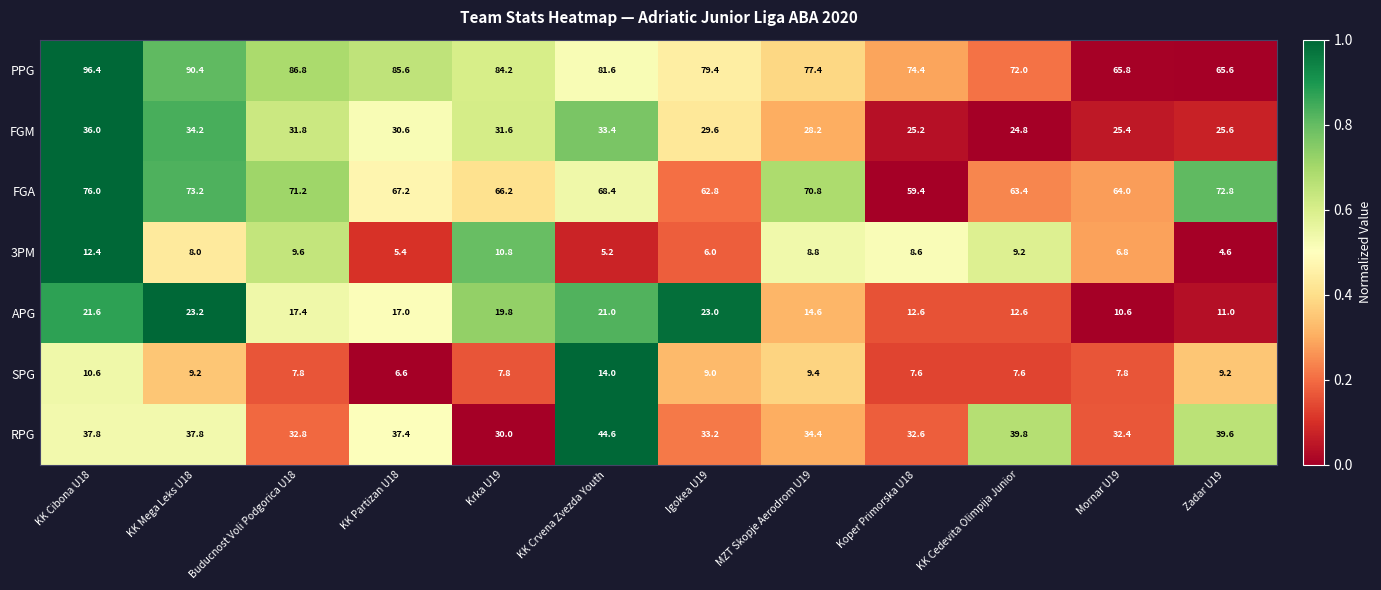

How many distinct data groups are displayed?

7